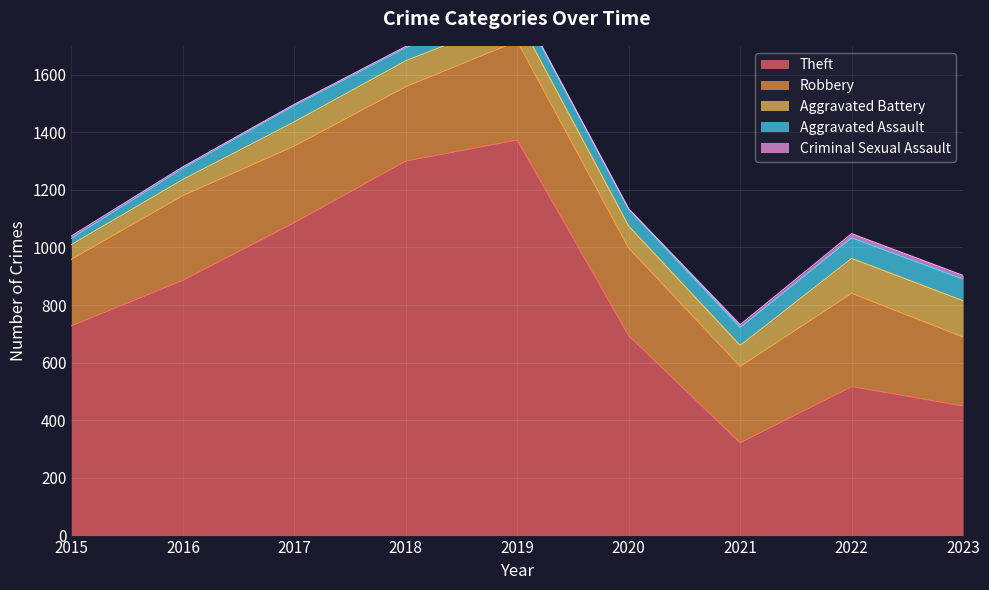

What are all the series names shown in the legend?

Theft, Robbery, Aggravated Battery, Aggravated Assault, Criminal Sexual Assault